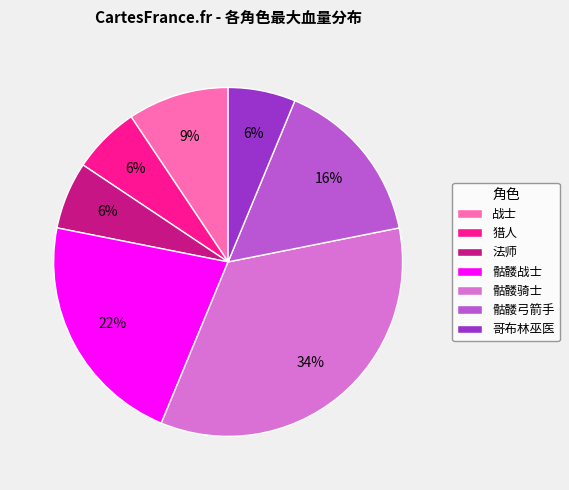

Is the sum of 哥布林巫医 and 猎人 greater than half?

No